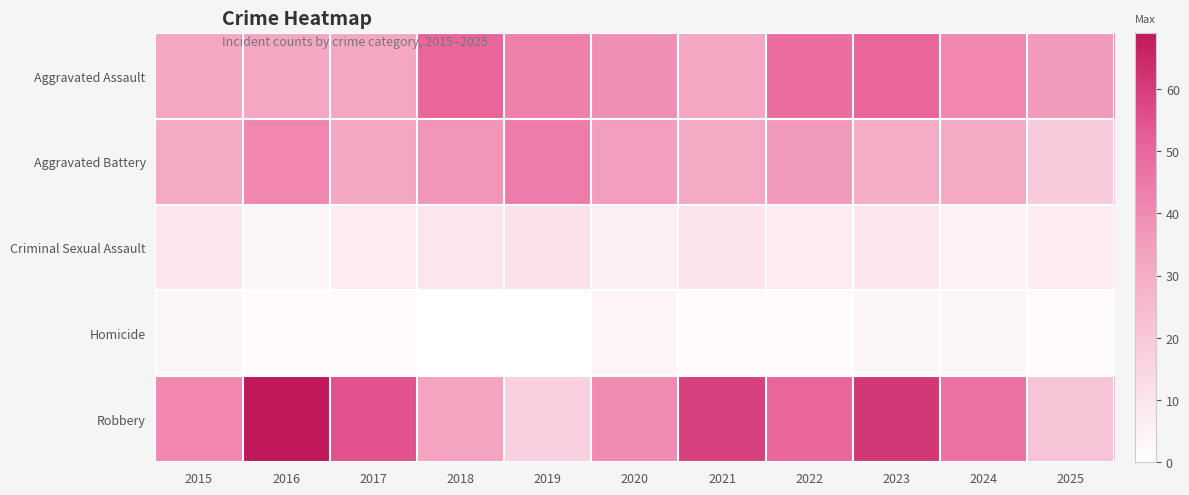

Rank the series at 2022 from highest to lowest value.

Robbery, Aggravated Assault, Aggravated Battery, Criminal Sexual Assault, Homicide